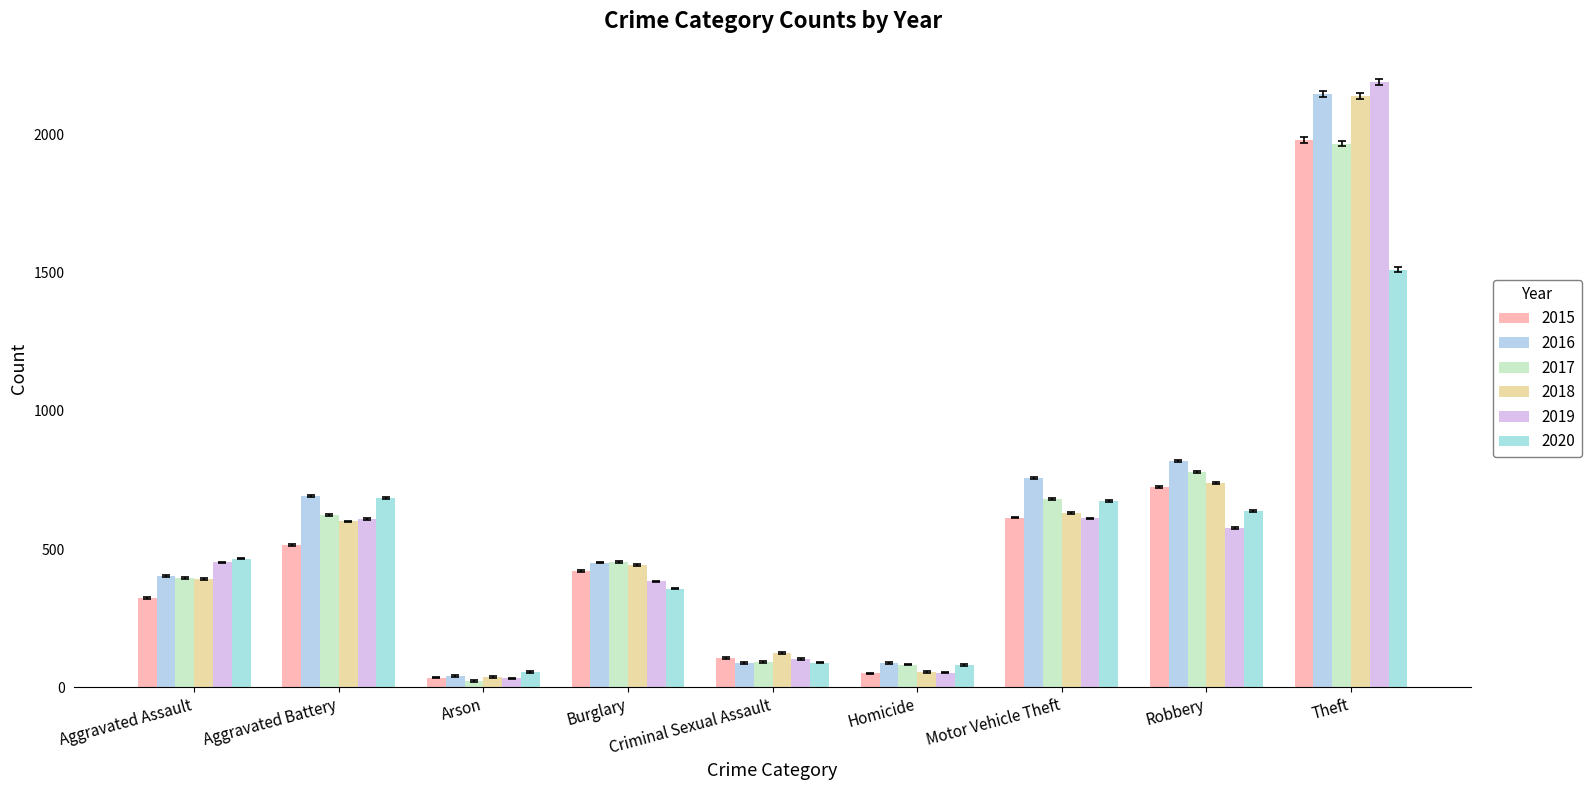

True or false: 2017 has a value of 453 at Burglary.

True